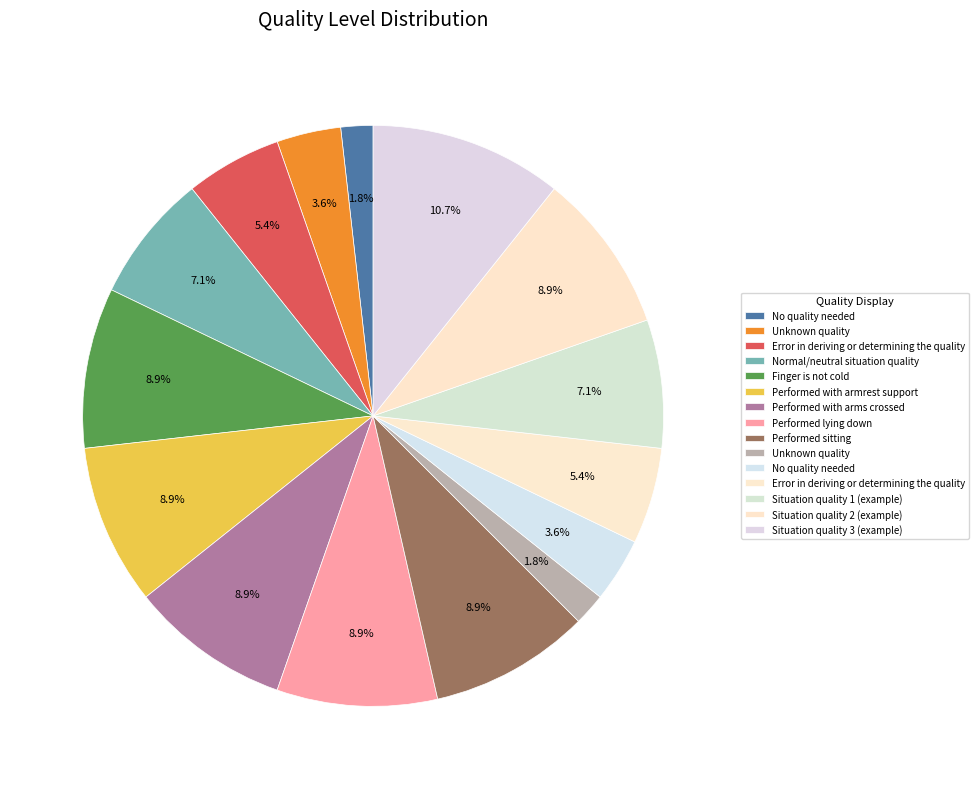

Count the number of slices in the pie.

15